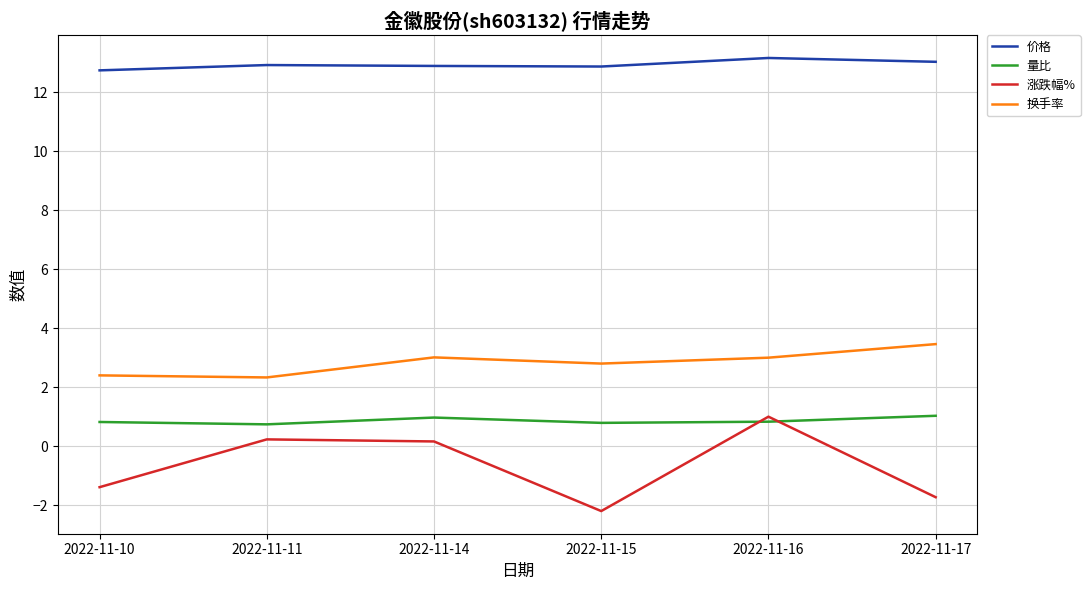

Does the chart have visible grid lines?

Yes